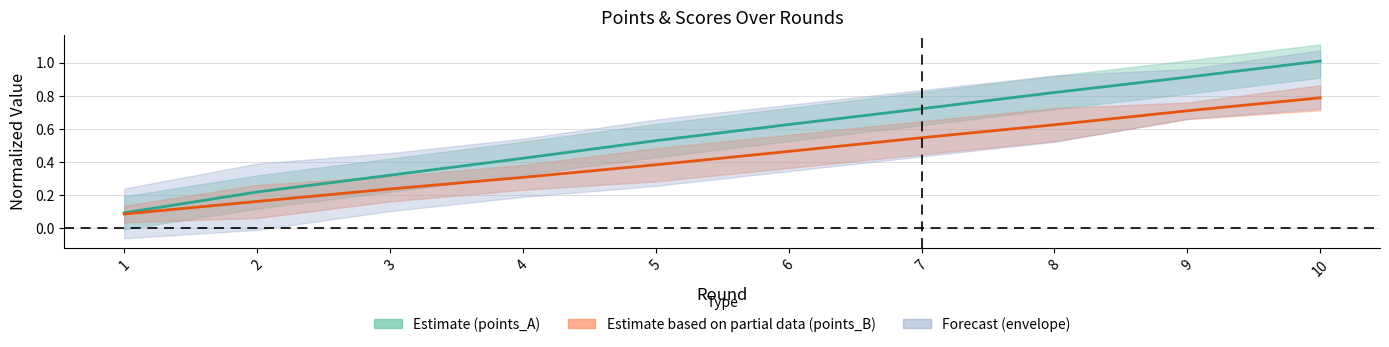

At how many categories does at least one series exceed 0?

10